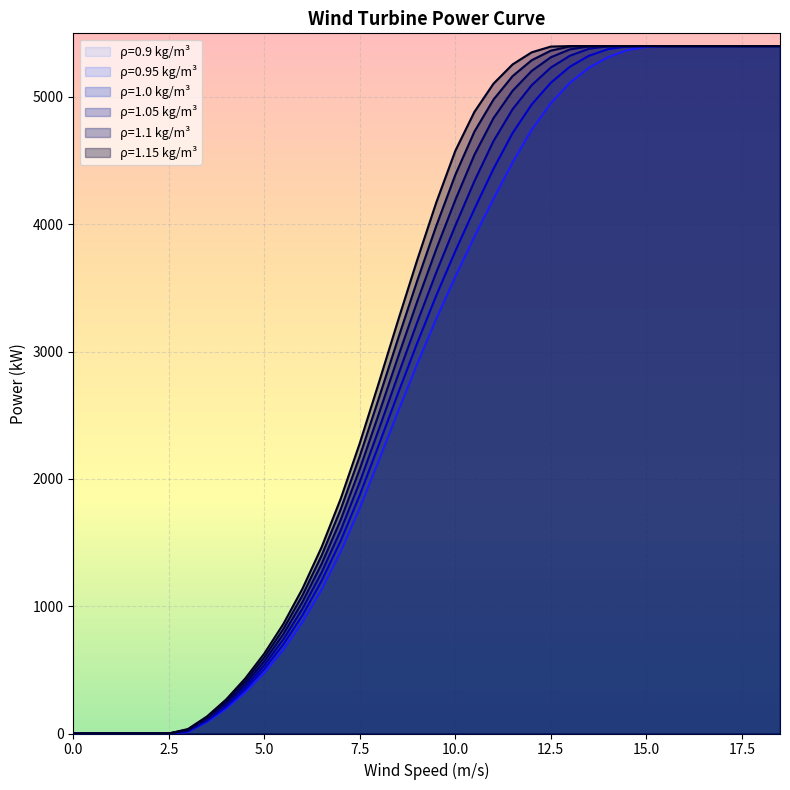

True or false: 1.0 and 1.15 cross at least once.

False